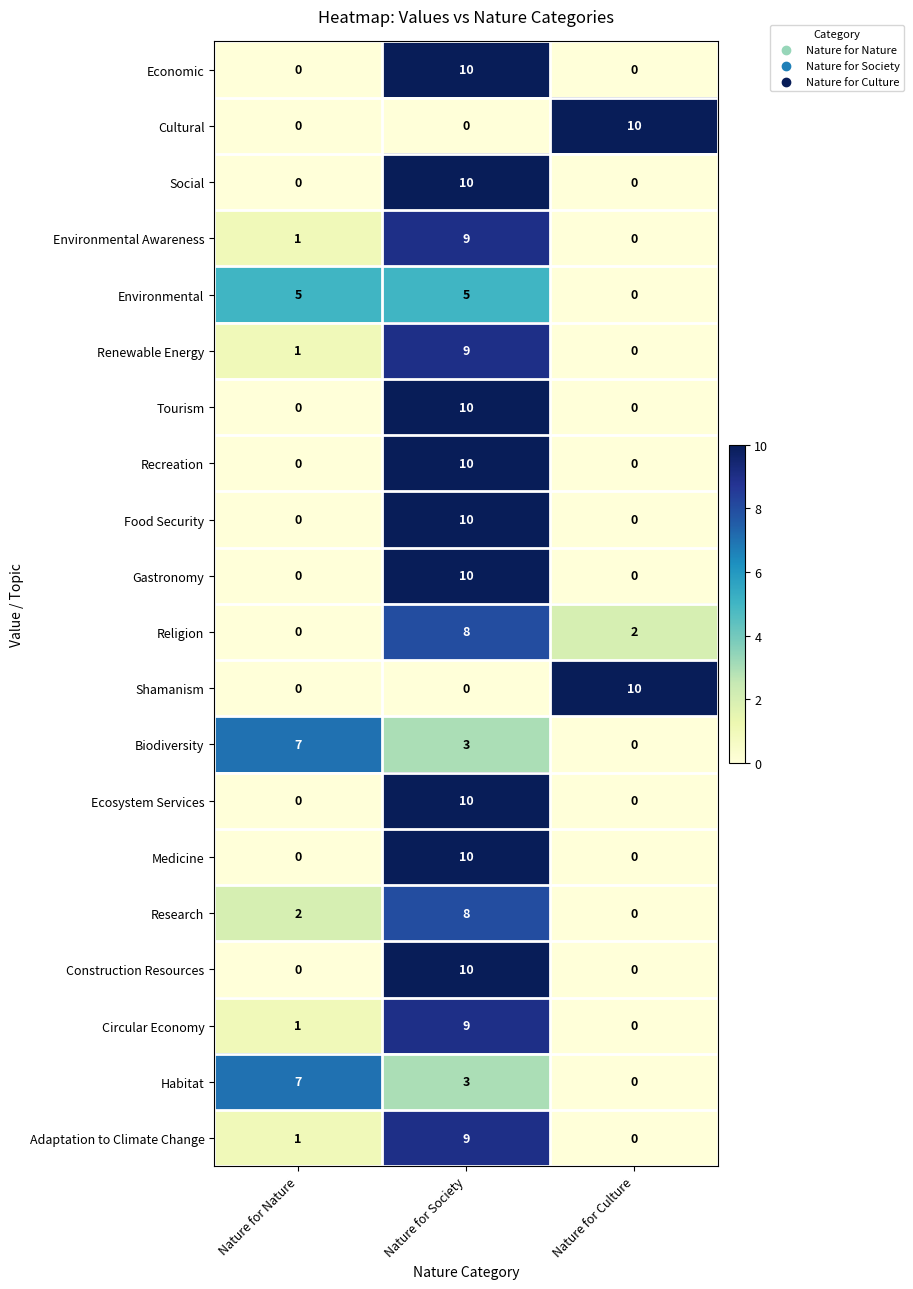

What is the maximum value for Environmental Awareness?

9